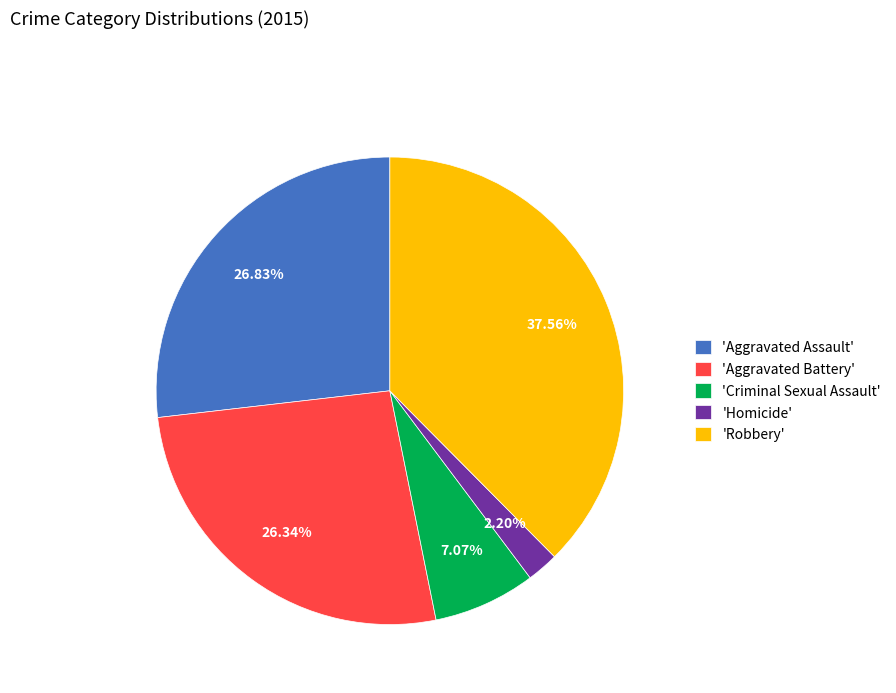

Combined, do 'Aggravated Assault' and 'Criminal Sexual Assault' account for over 50%?

No